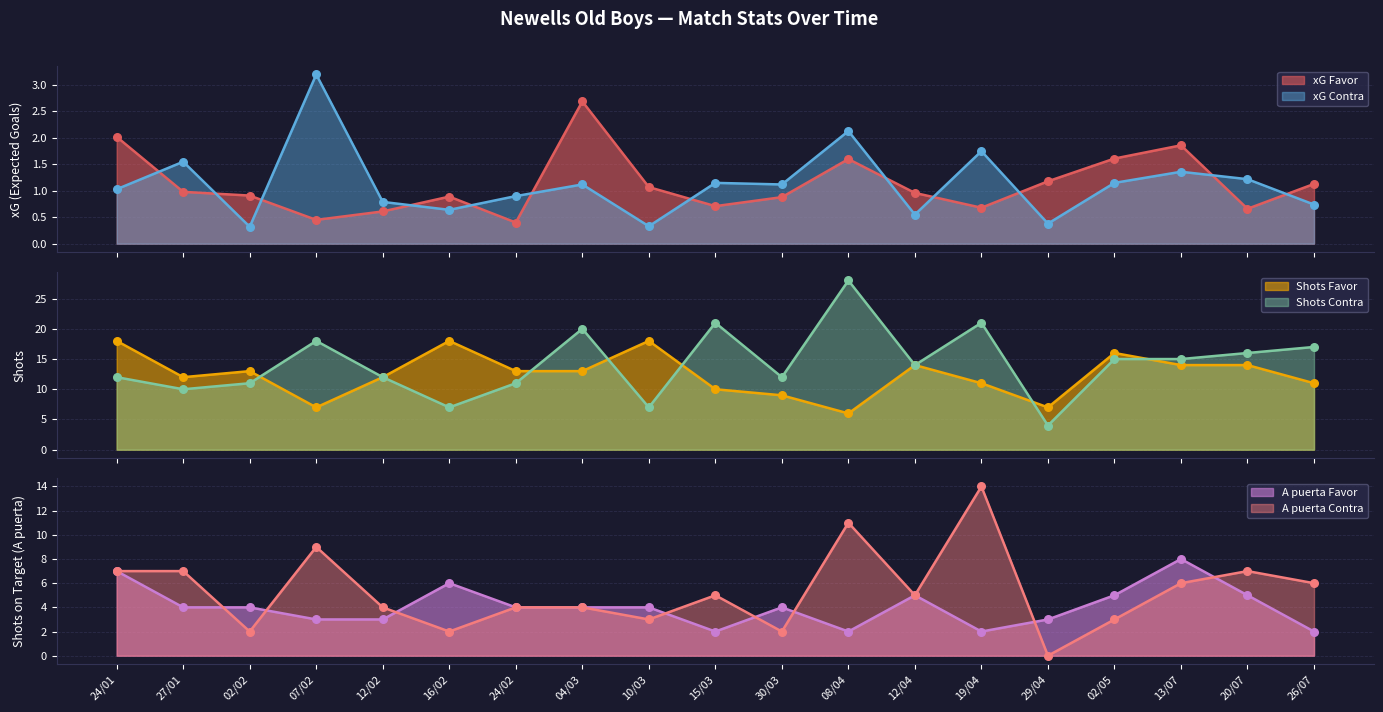

At how many categories does at least one series exceed 26?

1